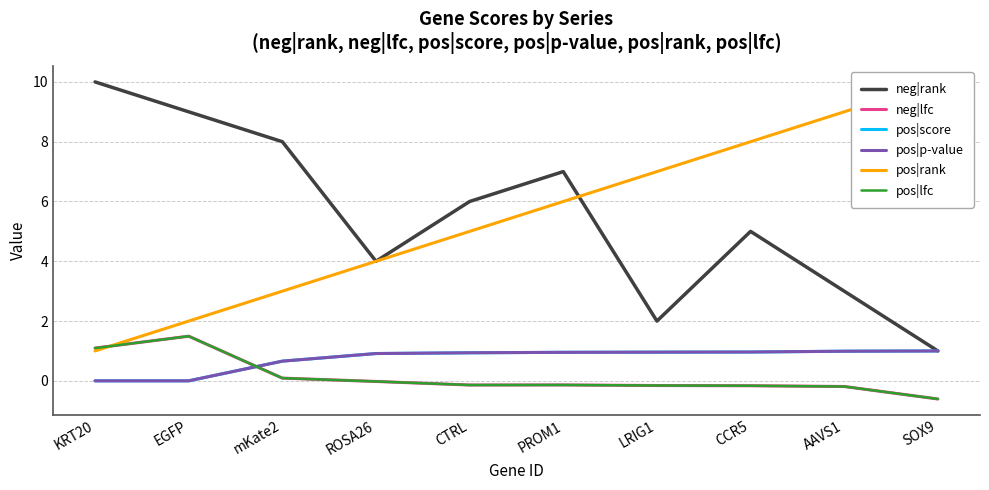

Where is the first local maximum for pos|lfc?

EGFP